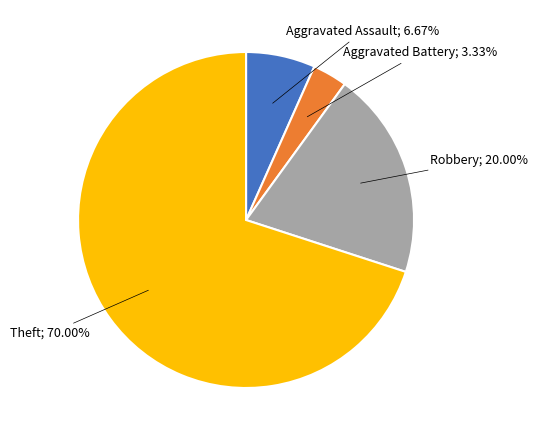

Is there any slice that represents more than half of the pie?

Yes